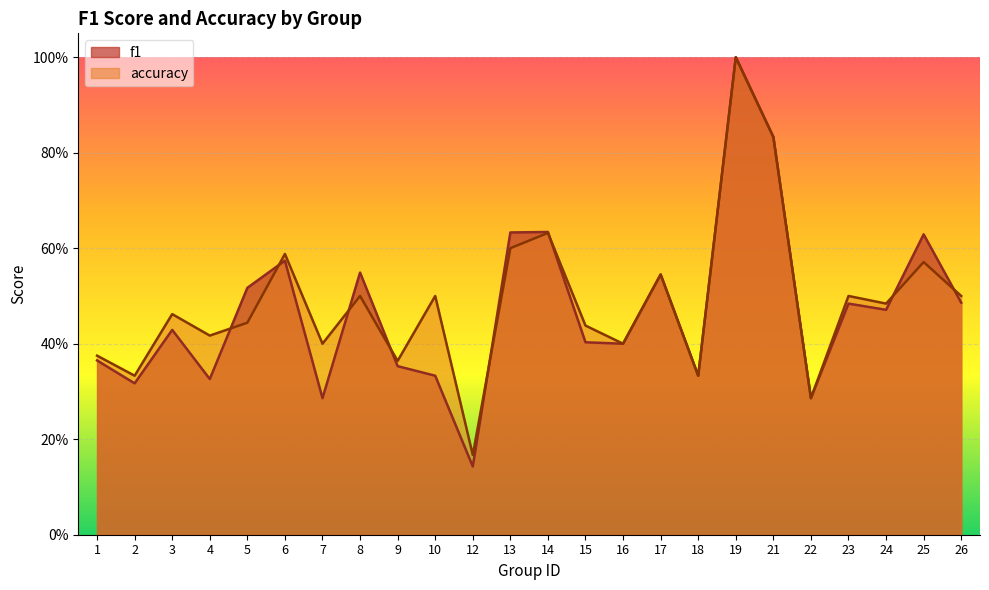

How many interior local valleys does the accuracy series have?

9